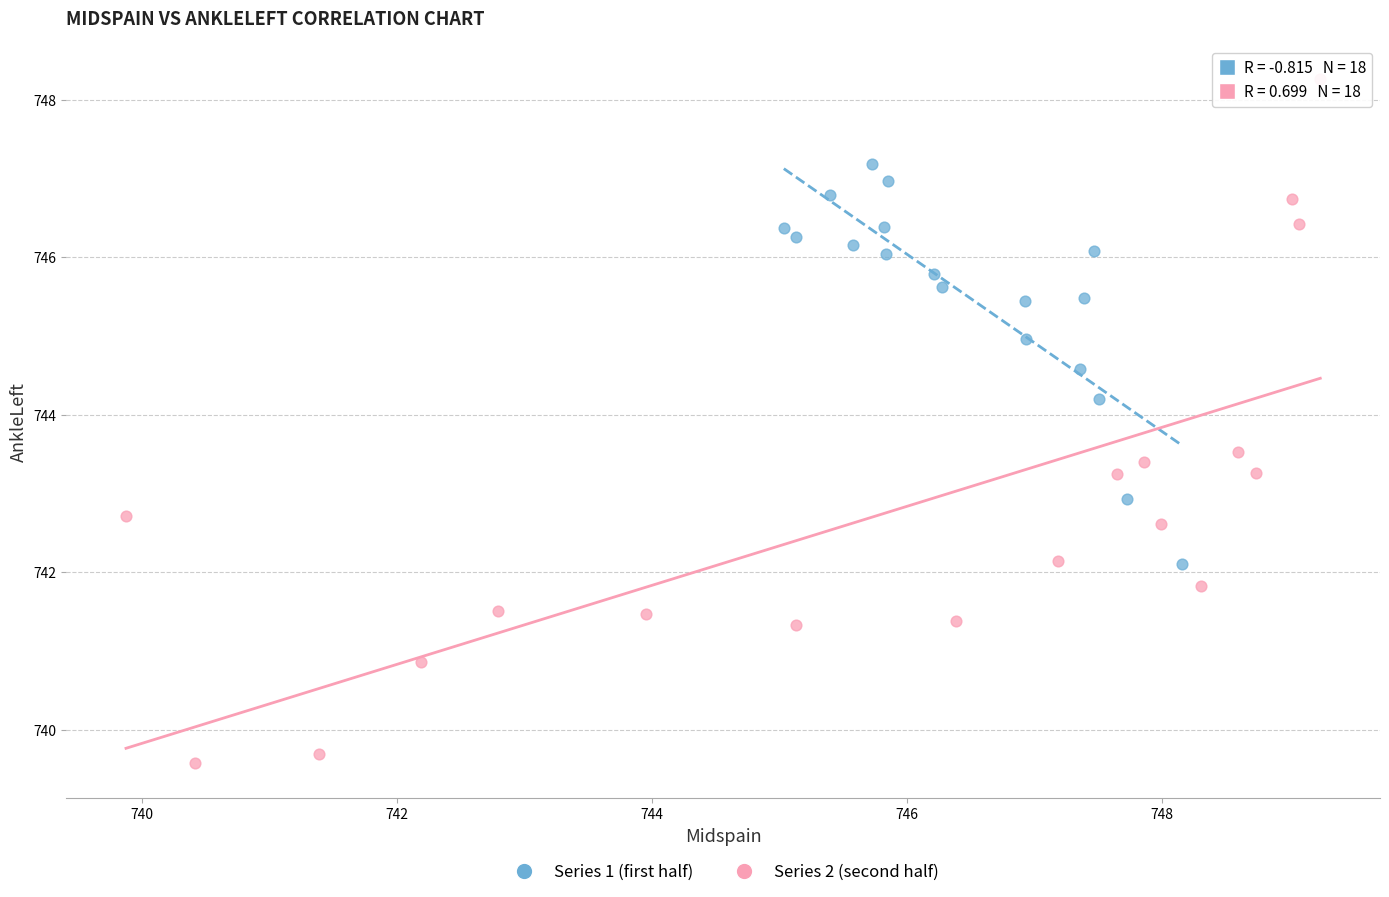

Which series has the widest spread of Y values?

Series 2 (second half)